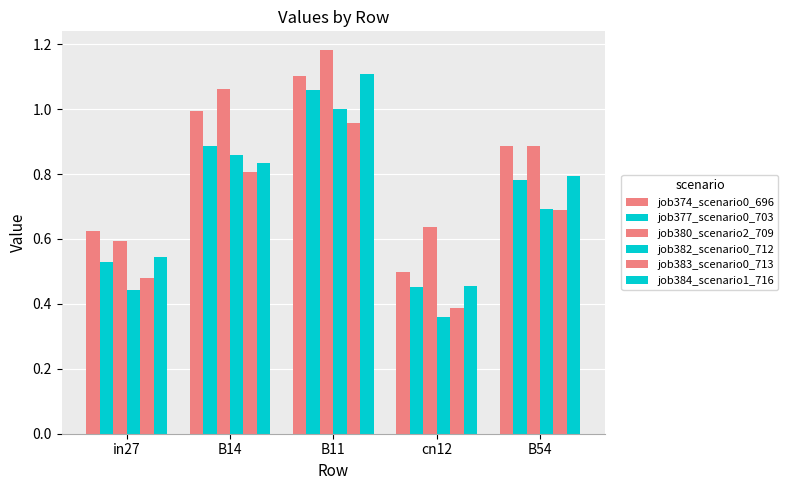

At which label does job380_scenario2_709 reach its peak?

B11